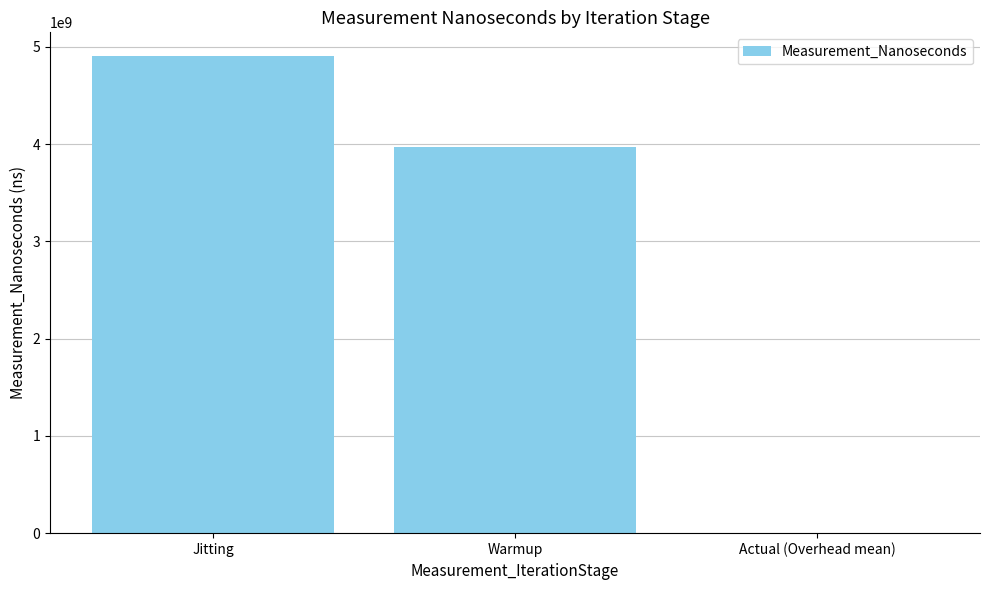

True or false: the data shows 1627000327.1 at Warmup.

False